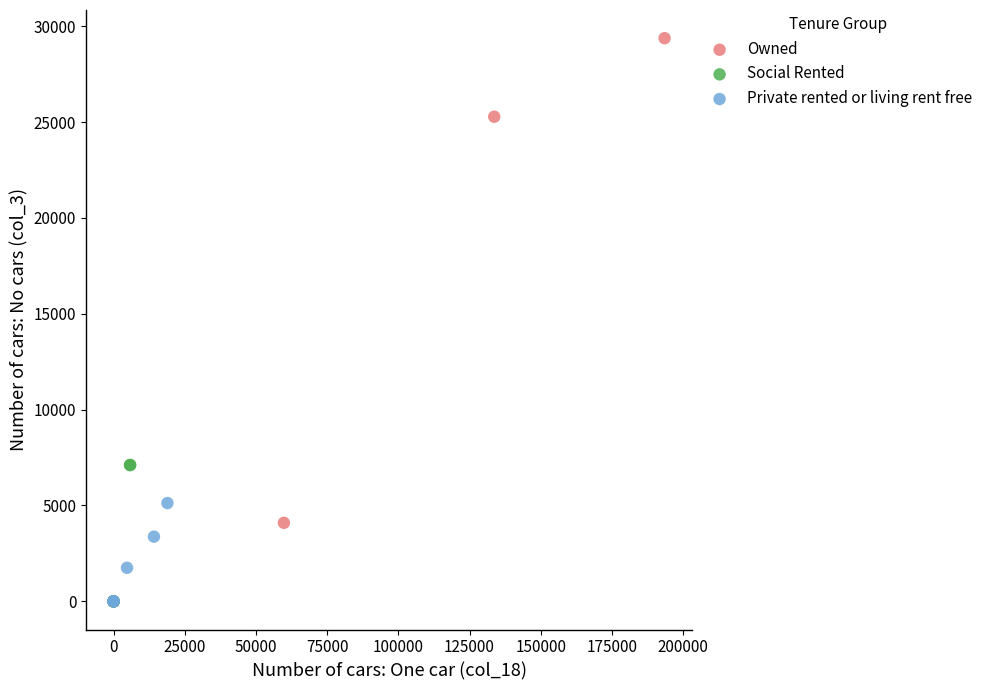

Which series reaches the maximum Y coordinate?

Owned